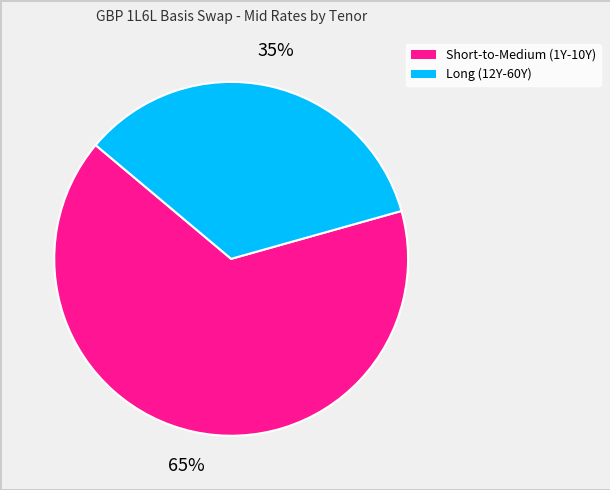

How many segments does this pie chart have?

2